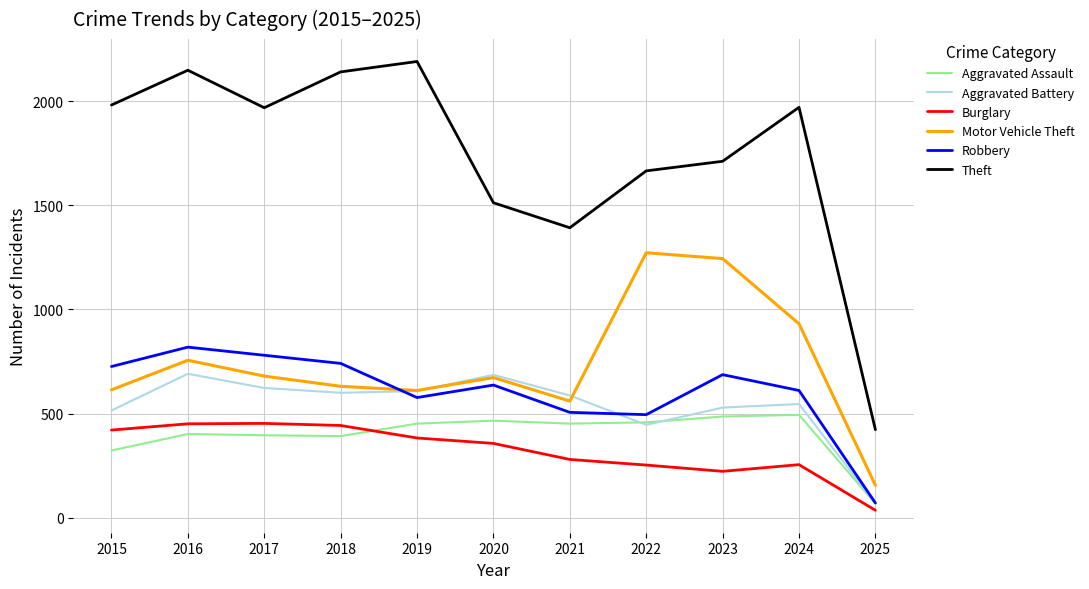

Is the value of Robbery at 2020 greater than the value of Motor Vehicle Theft at 2025?

Yes